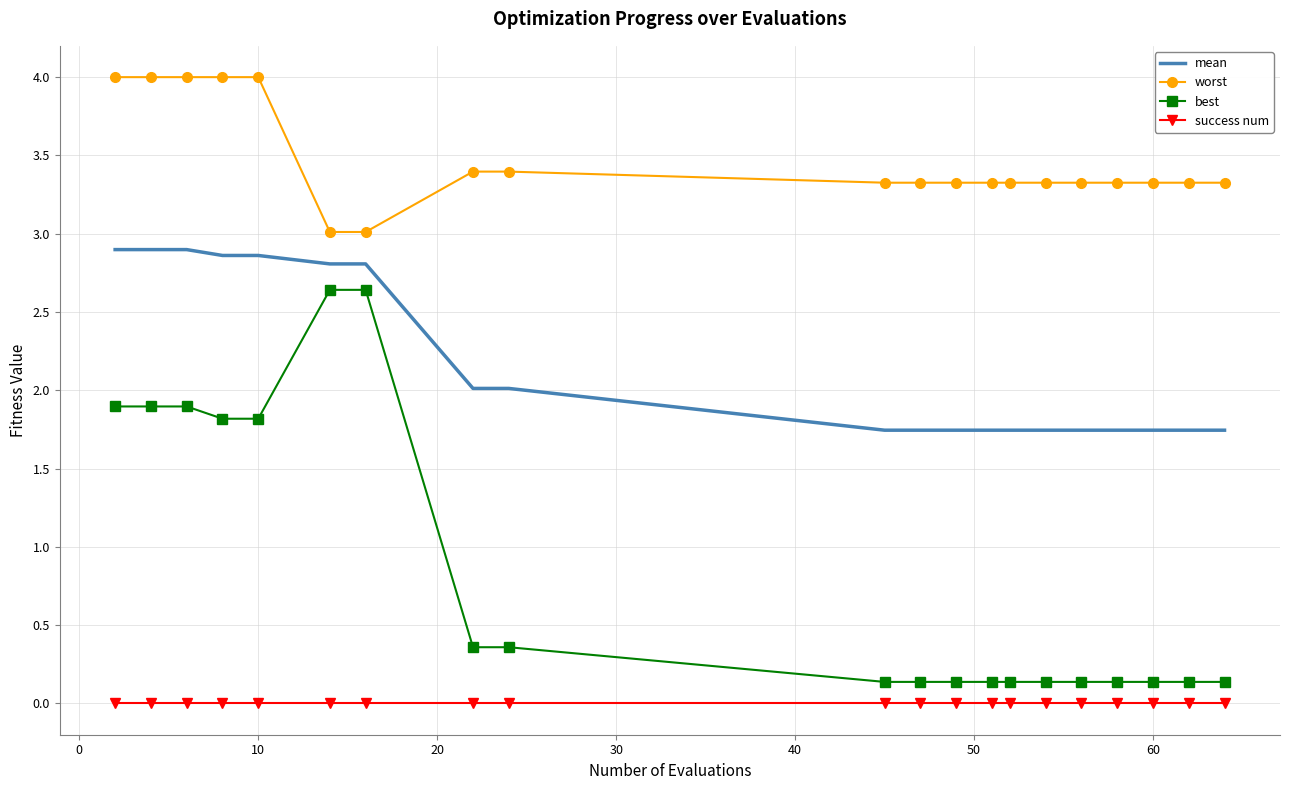

Rank the series by their average value, from highest to lowest.

worst, mean, best, success num